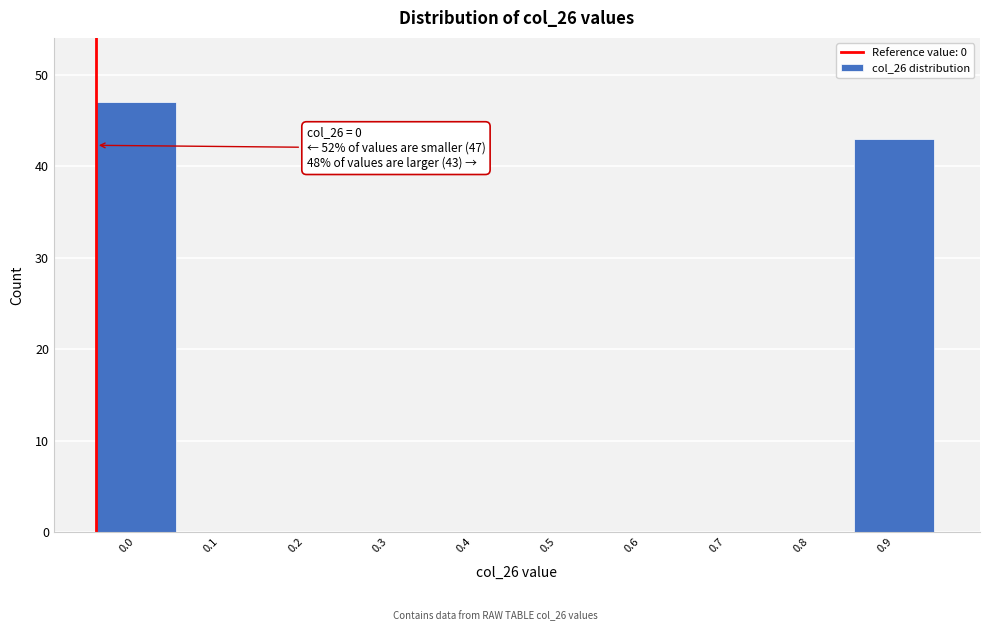

Reading left to right, what are all the values shown in this chart?

0.0=47	0.1=0	0.2=0	0.3=0	0.4=0	0.5=0	0.6=0	0.7=0	0.8=0	0.9=43